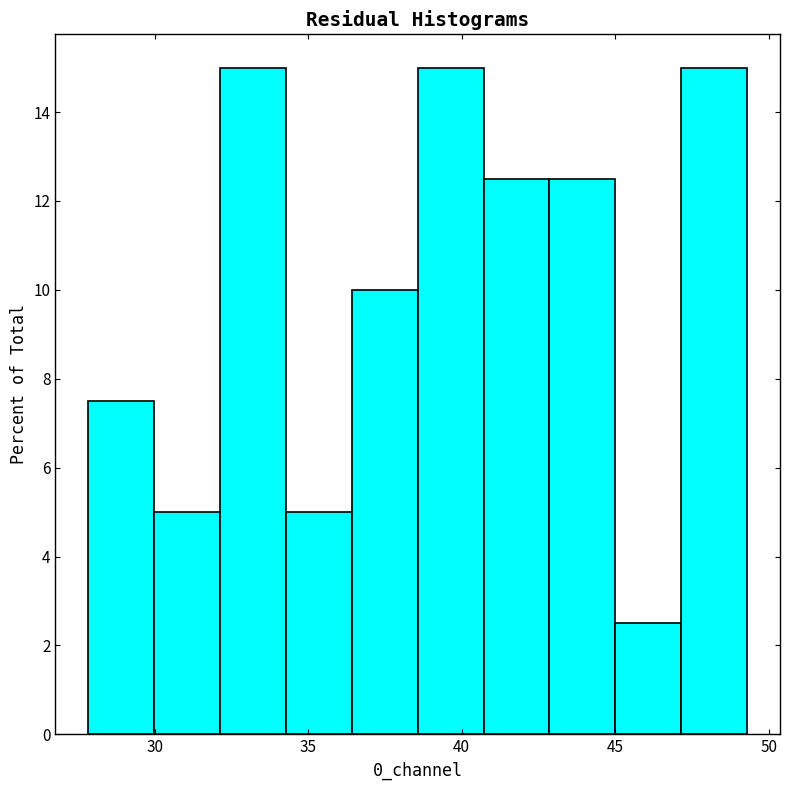

Reading left to right, transcribe this chart: for each bar, give the range it covers on the x-axis and its height. Neither the bar edges nor the heights are printed on the chart, so give them approximately, as read against the axes.

28.0 to 30.0: 7.6
30.0 to 32.0: 5.0
32.0 to 34.5: 15.0
34.5 to 36.5: 5.0
36.5 to 38.5: 10.0
38.5 to 40.5: 15.0
40.5 to 43.0: 12.6
43.0 to 45.0: 12.6
45.0 to 47.0: 2.6
47.0 to 49.5: 15.0